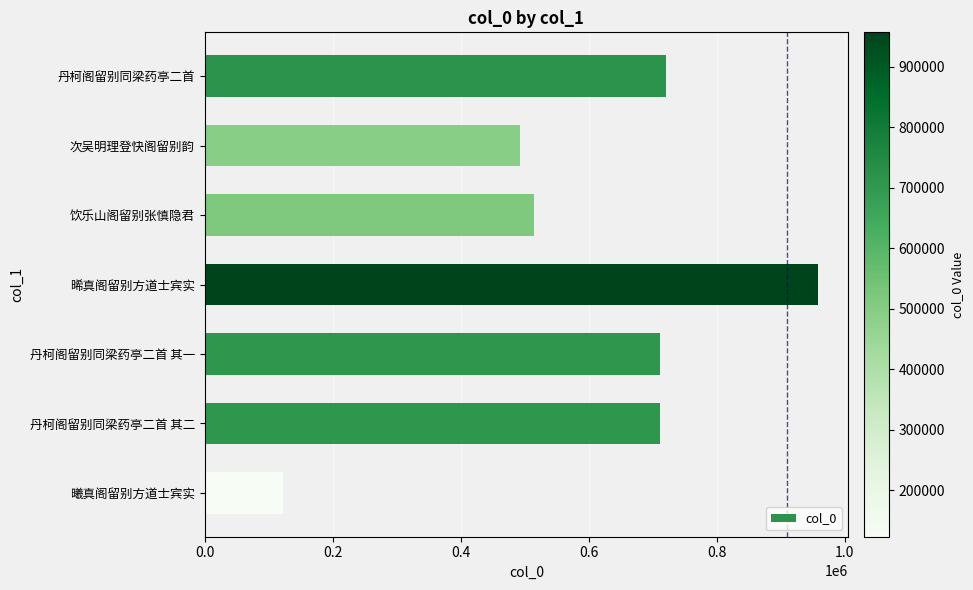

The value at 曦真阁留别方道士宾实 is 44641. True or false?

False